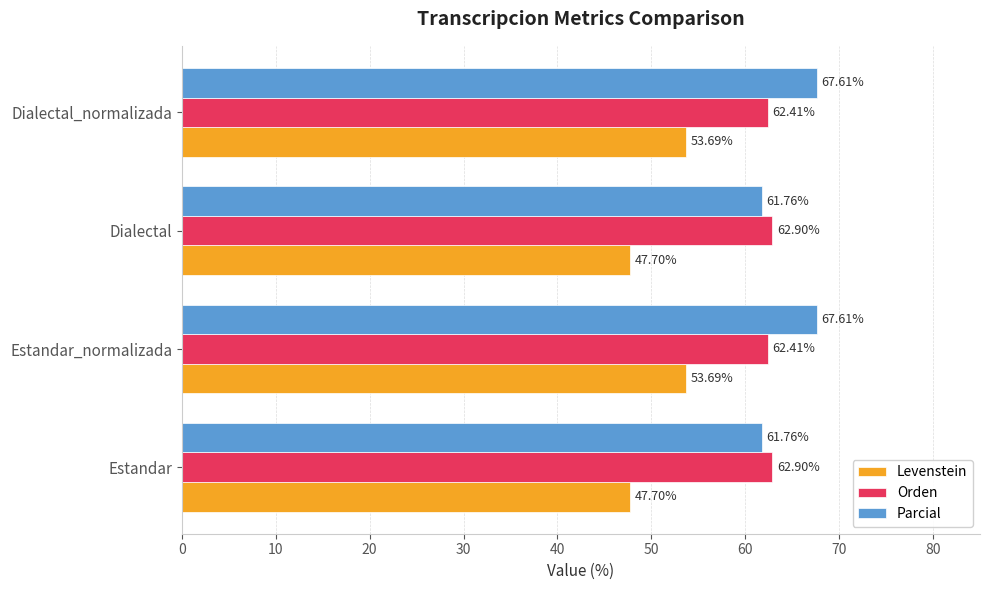

What is the difference between the second highest and minimum values in the Parcial series?

5.8